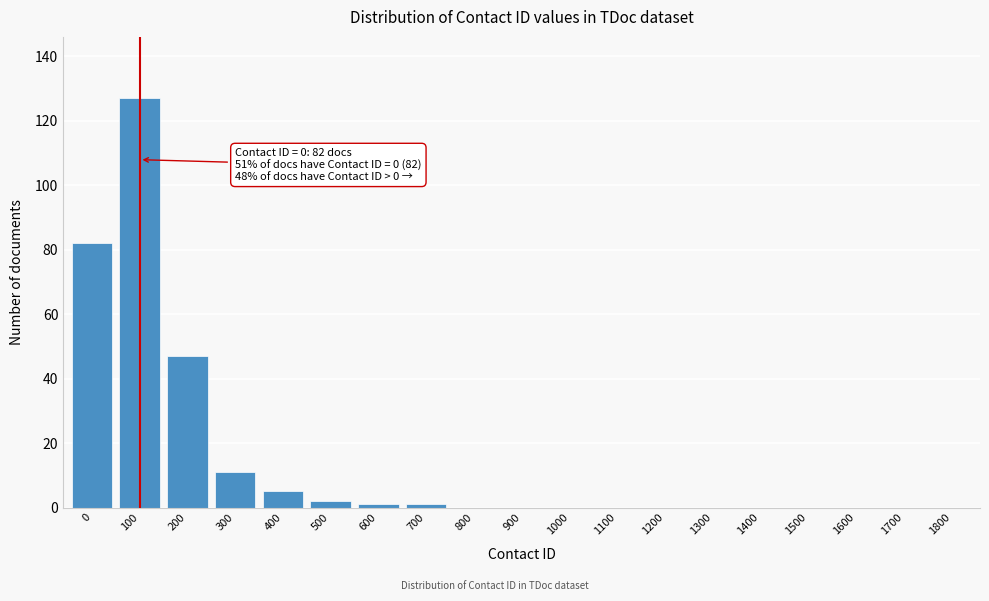

Reading left to right, list all the values displayed in this chart.

0=82	100=127	200=47	300=11	400=5	500=2	600=1	700=1	800=0	900=0	1000=0	1100=0	1200=0	1300=0	1400=0	1500=0	1600=0	1700=0	1800=0